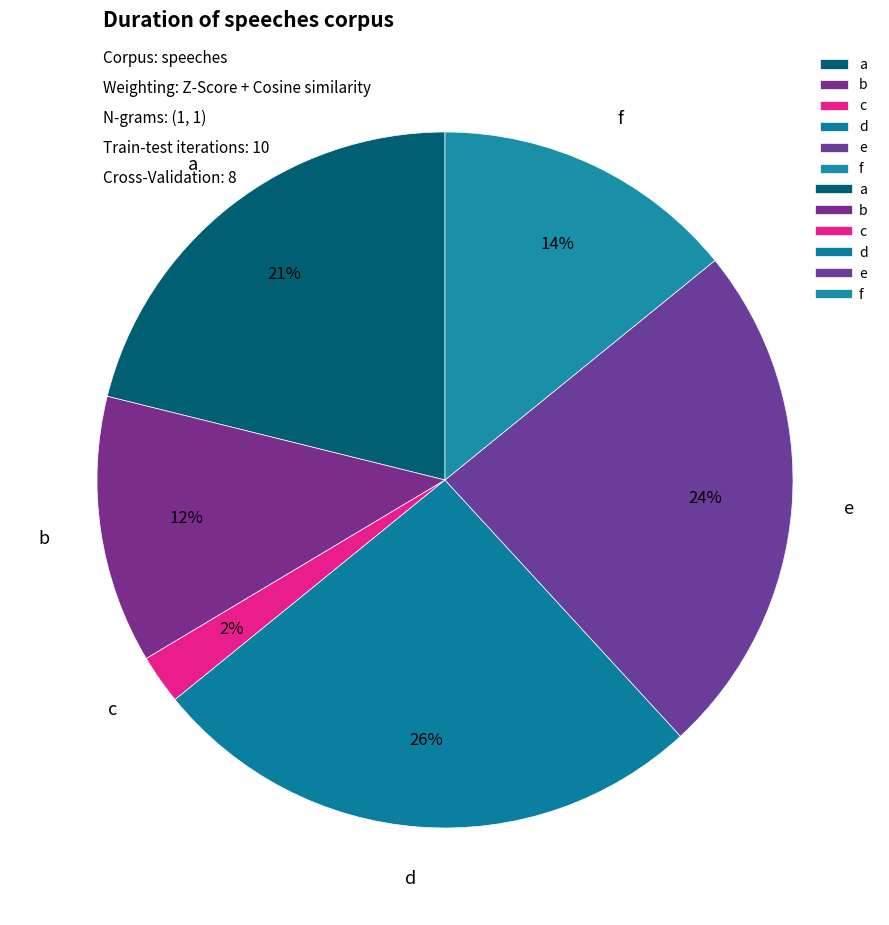

What percentage is the b slice, to the nearest percent?

12%